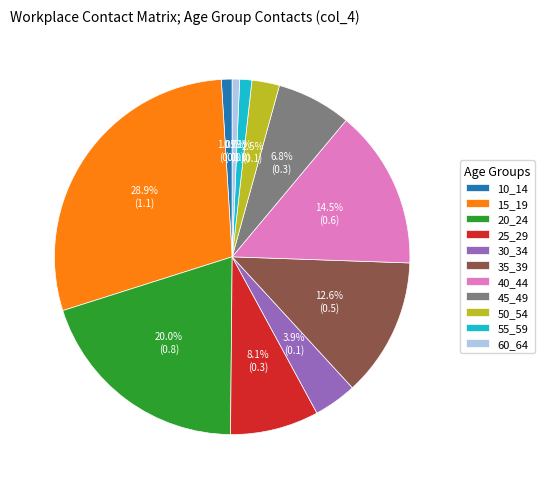

To the nearest percent, what is the difference between the 30_34 and 45_49 slice percentages?

3%